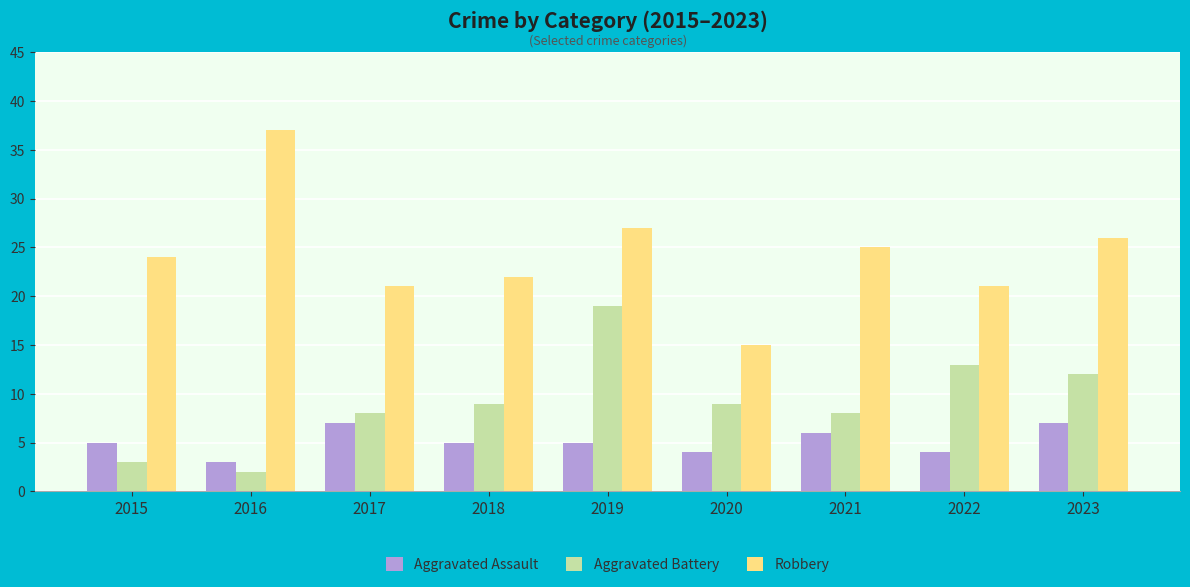

Is it true that Aggravated Assault equals 4 at 2020?

True